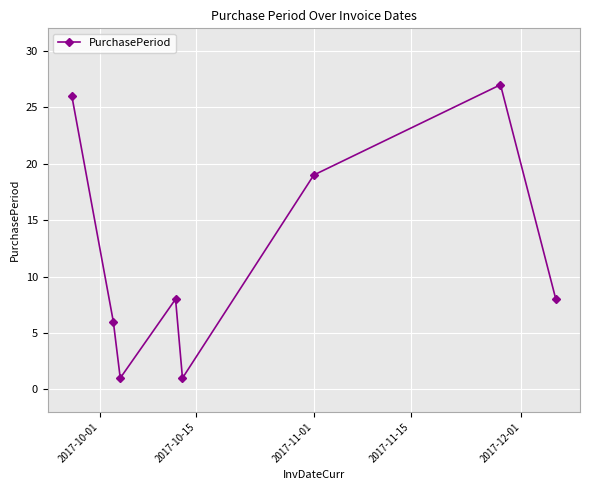

Reading left to right, what are all the values shown in this chart?

26	6	1	8	1	19	27	8